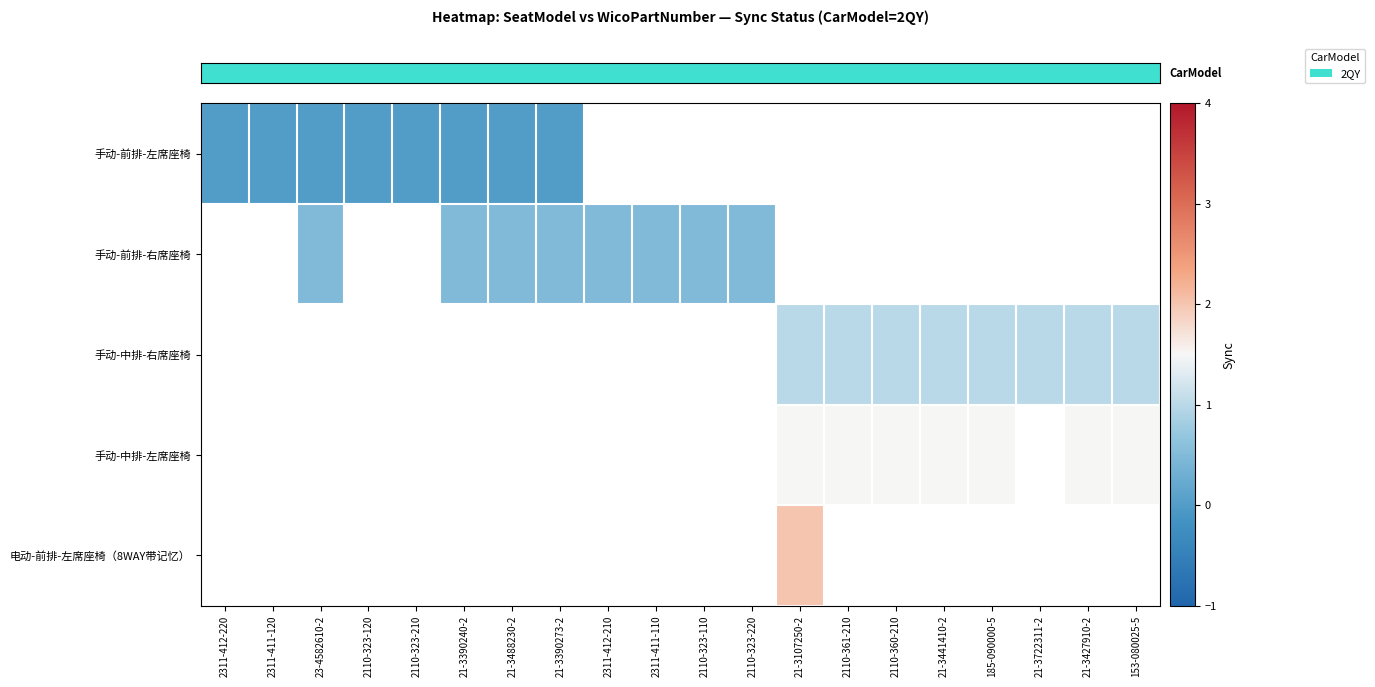

Reading right to left, extract all data points from this chart.

row_0: 153-080025-5=-2.0	21-3427910-2=-2.0	21-3722311-2=-2.0	185-090000-5=-2.0	21-3441410-2=-2.0	2110-360-210=-2.0	2110-361-210=-2.0	21-3107250-2=-2.0	2110-323-220=-2.0	2110-323-110=-2.0	2311-411-110=-2.0	2311-412-210=-2.0	21-3390273-2=0.0	21-3488230-2=0.0	21-3390240-2=0.0	2110-323-210=0.0	2110-323-120=0.0	23-4582610-2=0.0	2311-411-120=0.0	2311-412-220=0.0
row_1: 153-080025-5=-2.0	21-3427910-2=-2.0	21-3722311-2=-2.0	185-090000-5=-2.0	21-3441410-2=-2.0	2110-360-210=-2.0	2110-361-210=-2.0	21-3107250-2=-2.0	2110-323-220=0.5	2110-323-110=0.5	2311-411-110=0.5	2311-412-210=0.5	21-3390273-2=0.5	21-3488230-2=0.5	21-3390240-2=0.5	2110-323-210=-2.0	2110-323-120=-2.0	23-4582610-2=0.5	2311-411-120=-2.0	2311-412-220=-2.0
row_2: 153-080025-5=1.0	21-3427910-2=1.0	21-3722311-2=1.0	185-090000-5=1.0	21-3441410-2=1.0	2110-360-210=1.0	2110-361-210=1.0	21-3107250-2=1.0	2110-323-220=-2.0	2110-323-110=-2.0	2311-411-110=-2.0	2311-412-210=-2.0	21-3390273-2=-2.0	21-3488230-2=-2.0	21-3390240-2=-2.0	2110-323-210=-2.0	2110-323-120=-2.0	23-4582610-2=-2.0	2311-411-120=-2.0	2311-412-220=-2.0
row_3: 153-080025-5=1.5	21-3427910-2=1.5	21-3722311-2=-2.0	185-090000-5=1.5	21-3441410-2=1.5	2110-360-210=1.5	2110-361-210=1.5	21-3107250-2=1.5	2110-323-220=-2.0	2110-323-110=-2.0	2311-411-110=-2.0	2311-412-210=-2.0	21-3390273-2=-2.0	21-3488230-2=-2.0	21-3390240-2=-2.0	2110-323-210=-2.0	2110-323-120=-2.0	23-4582610-2=-2.0	2311-411-120=-2.0	2311-412-220=-2.0
row_4: 153-080025-5=-2.0	21-3427910-2=-2.0	21-3722311-2=-2.0	185-090000-5=-2.0	21-3441410-2=-2.0	2110-360-210=-2.0	2110-361-210=-2.0	21-3107250-2=2.0	2110-323-220=-2.0	2110-323-110=-2.0	2311-411-110=-2.0	2311-412-210=-2.0	21-3390273-2=-2.0	21-3488230-2=-2.0	21-3390240-2=-2.0	2110-323-210=-2.0	2110-323-120=-2.0	23-4582610-2=-2.0	2311-411-120=-2.0	2311-412-220=-2.0